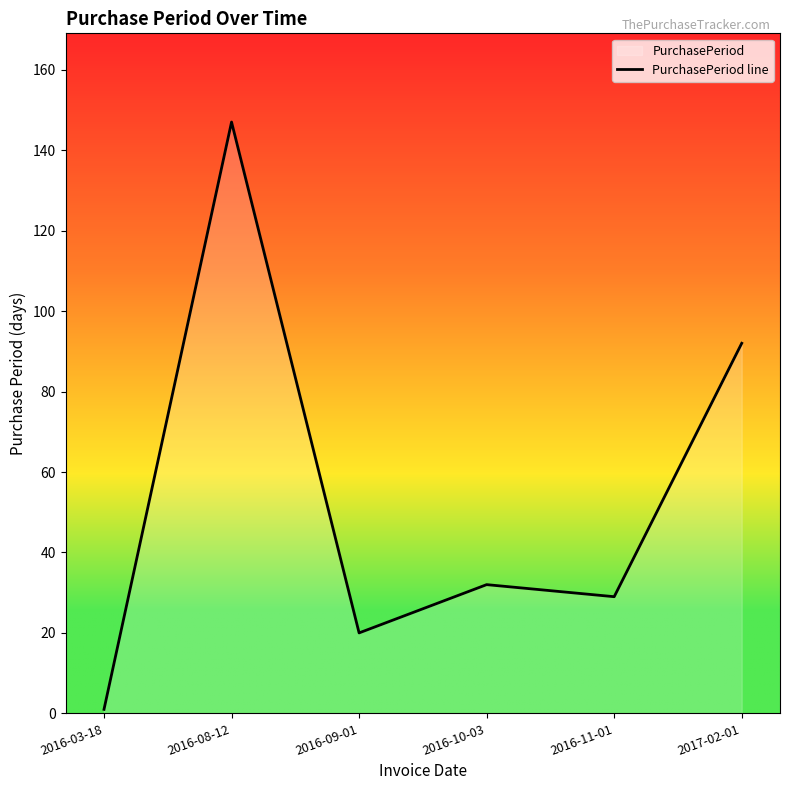

What is the maximum value shown in the chart?

147